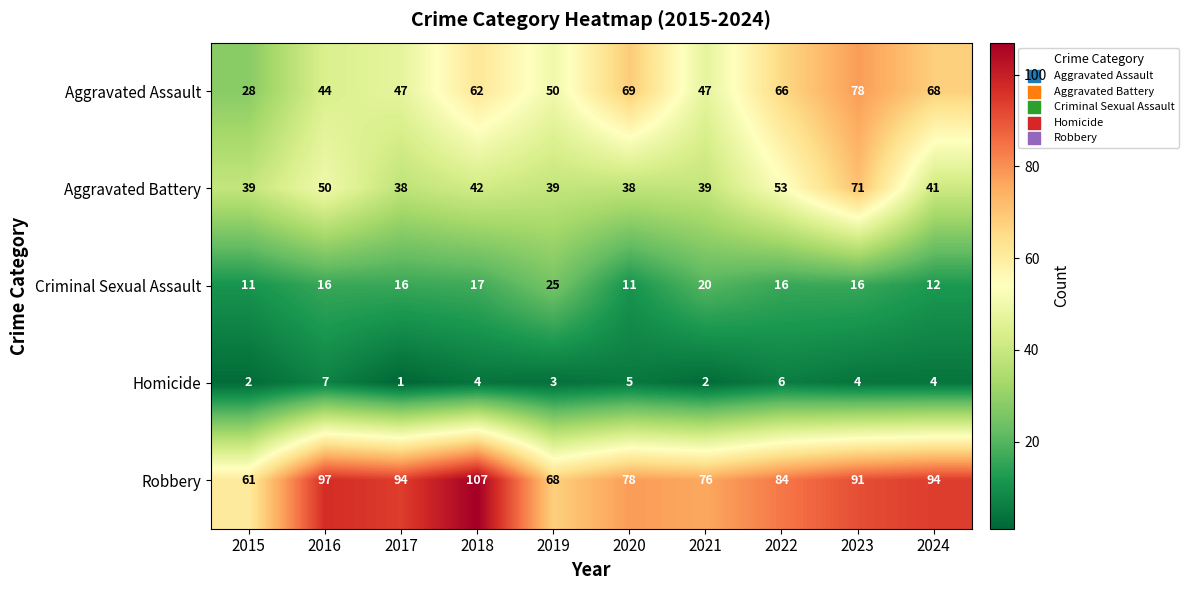

True or false: Criminal Sexual Assault has a value of 11 at 2021.

False